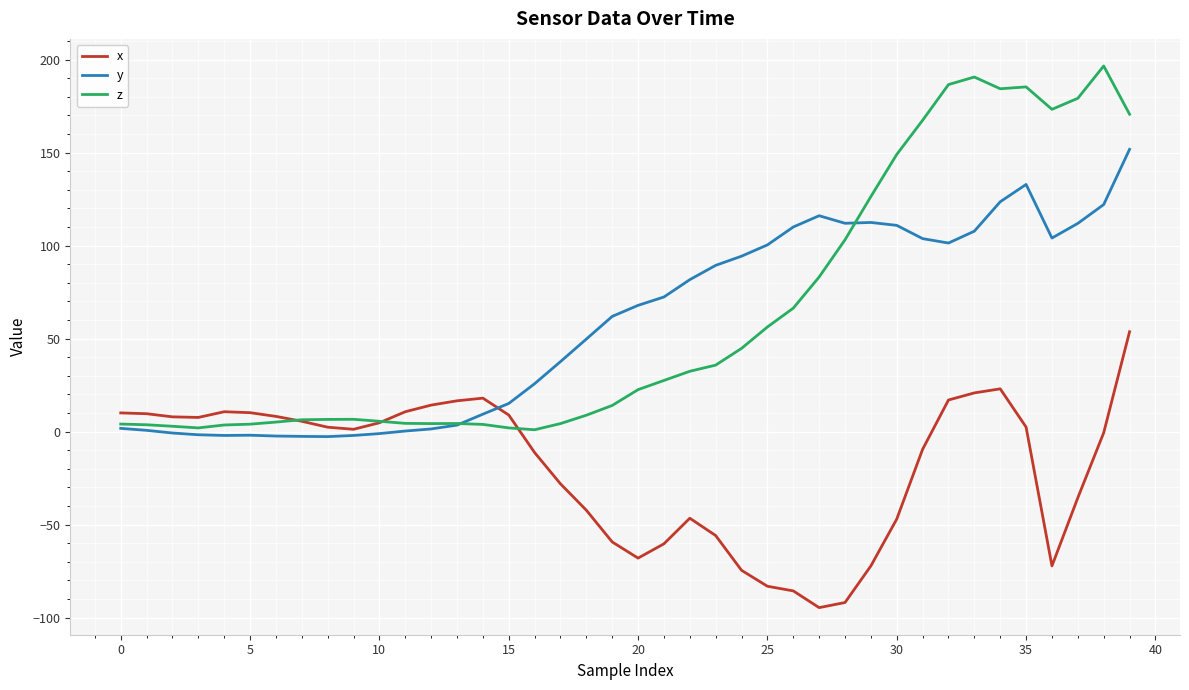

What is the maximum value shown in the chart?

196.6